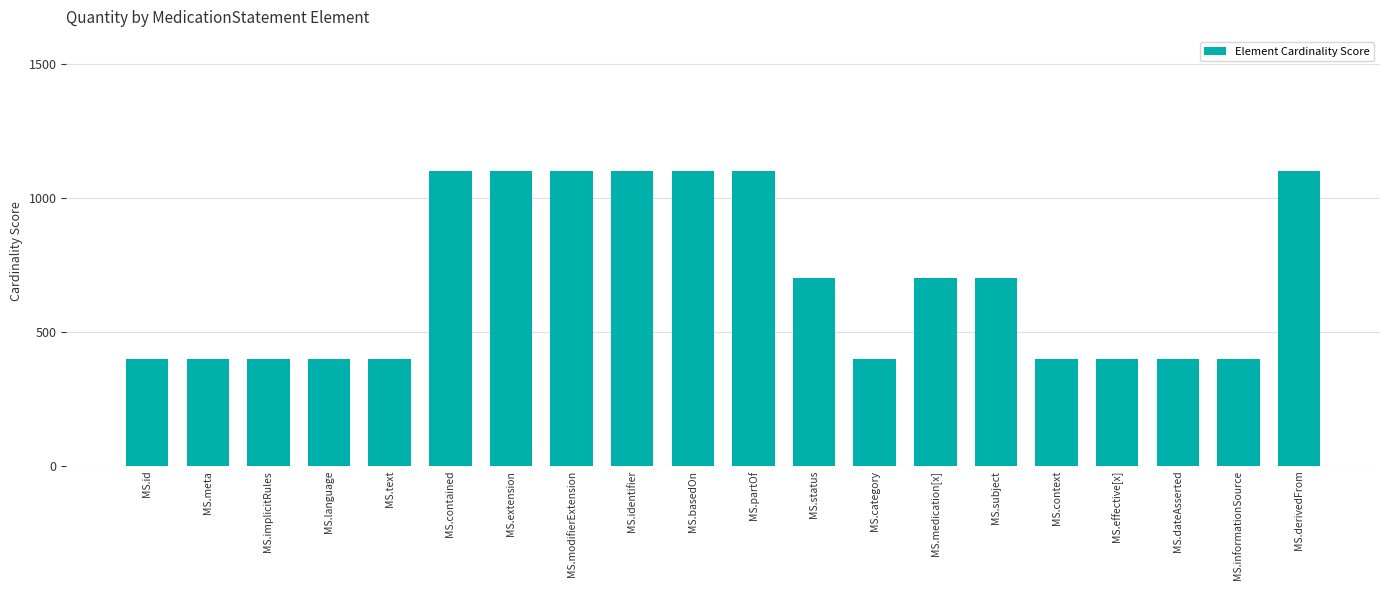

How many bars are there in total?

20